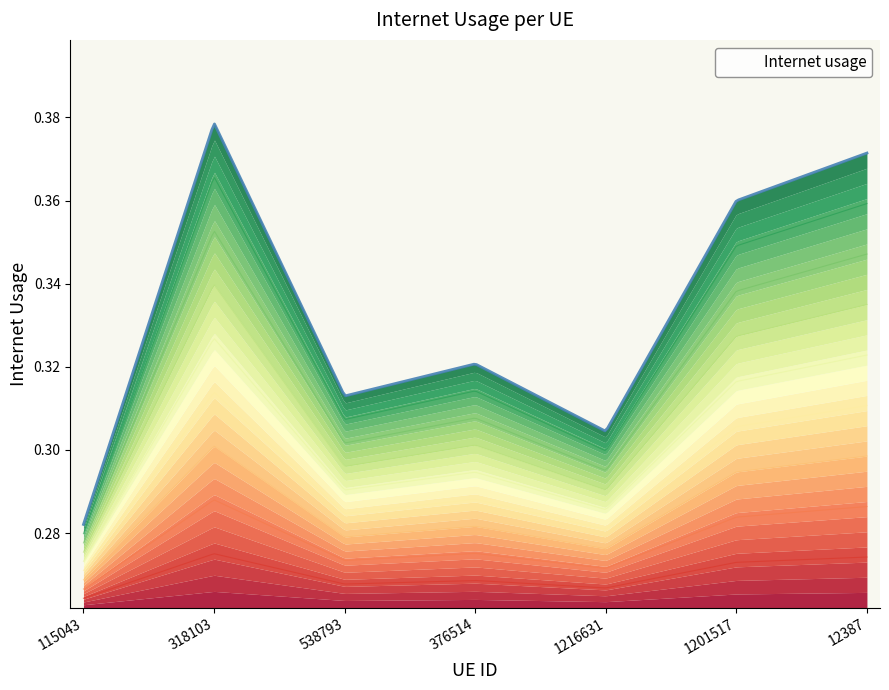

True or false: the data shows 0.2 at 1201517.

False